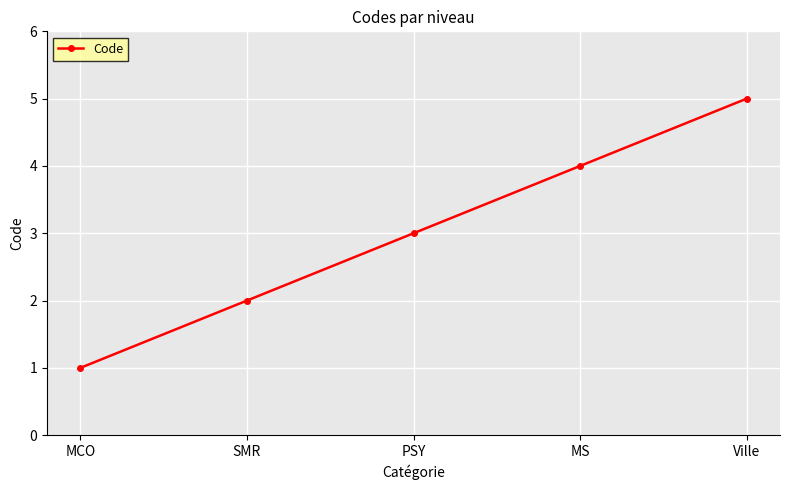

What is the label of the 2nd point from the right?

MS